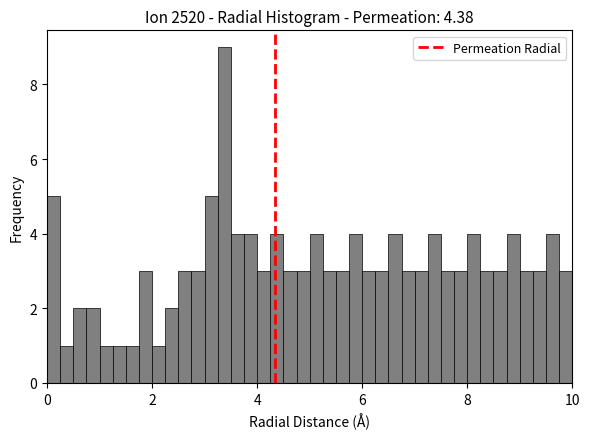

Around what value on the x-axis is the tallest bar? Give the approximate position of its centre, as read against the axis.

3.4